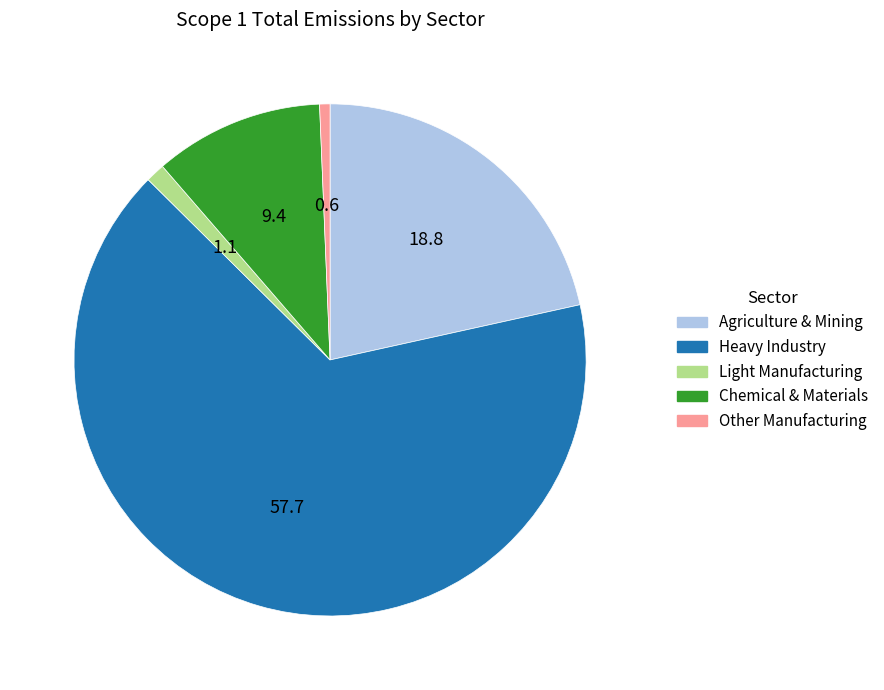

Does any single category account for the majority?

Yes